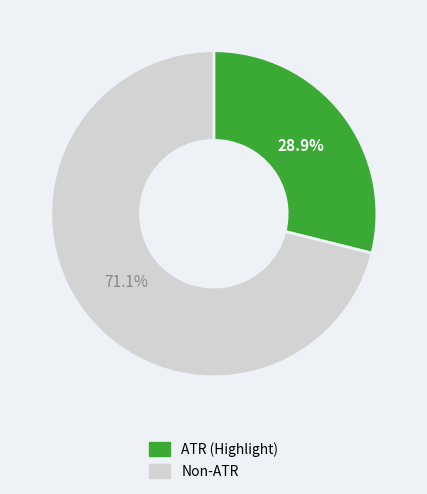

Does any single category account for the majority?

Yes